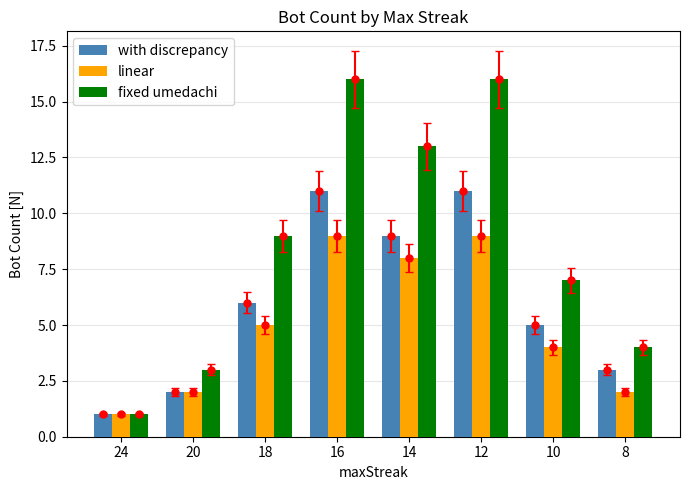

Rank the categories by fixed umedachi value from lowest to highest.

24, 20, 8, 10, 18, 14, 16, 12